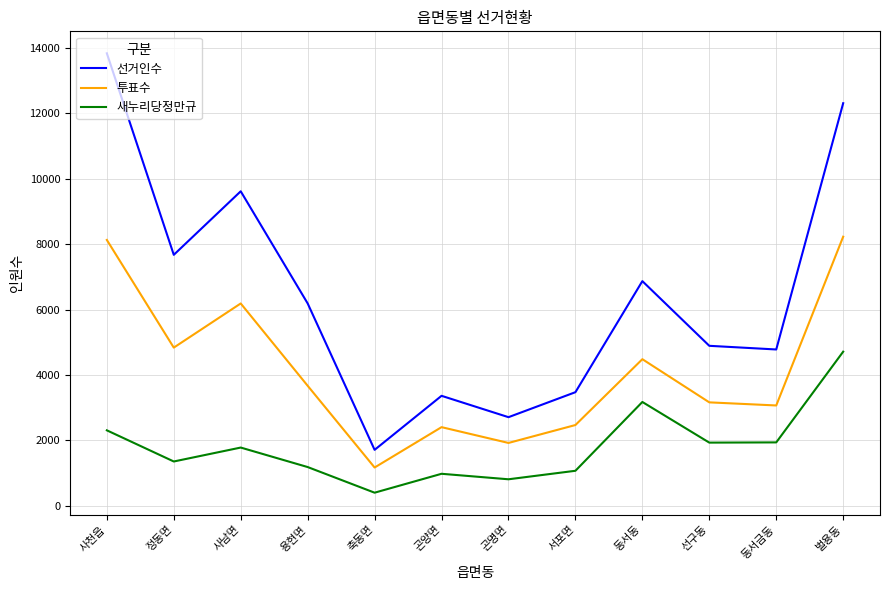

What is the sum of the 투표수 values at 사천읍 and 용현면?

11799